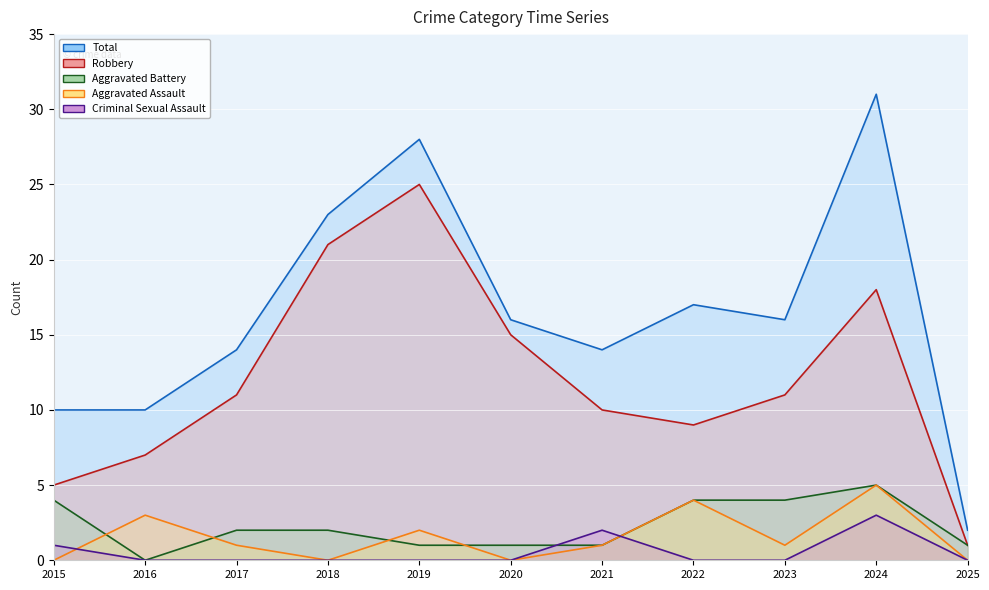

What is the value of the Aggravated Battery point at the 8th from the left?

4